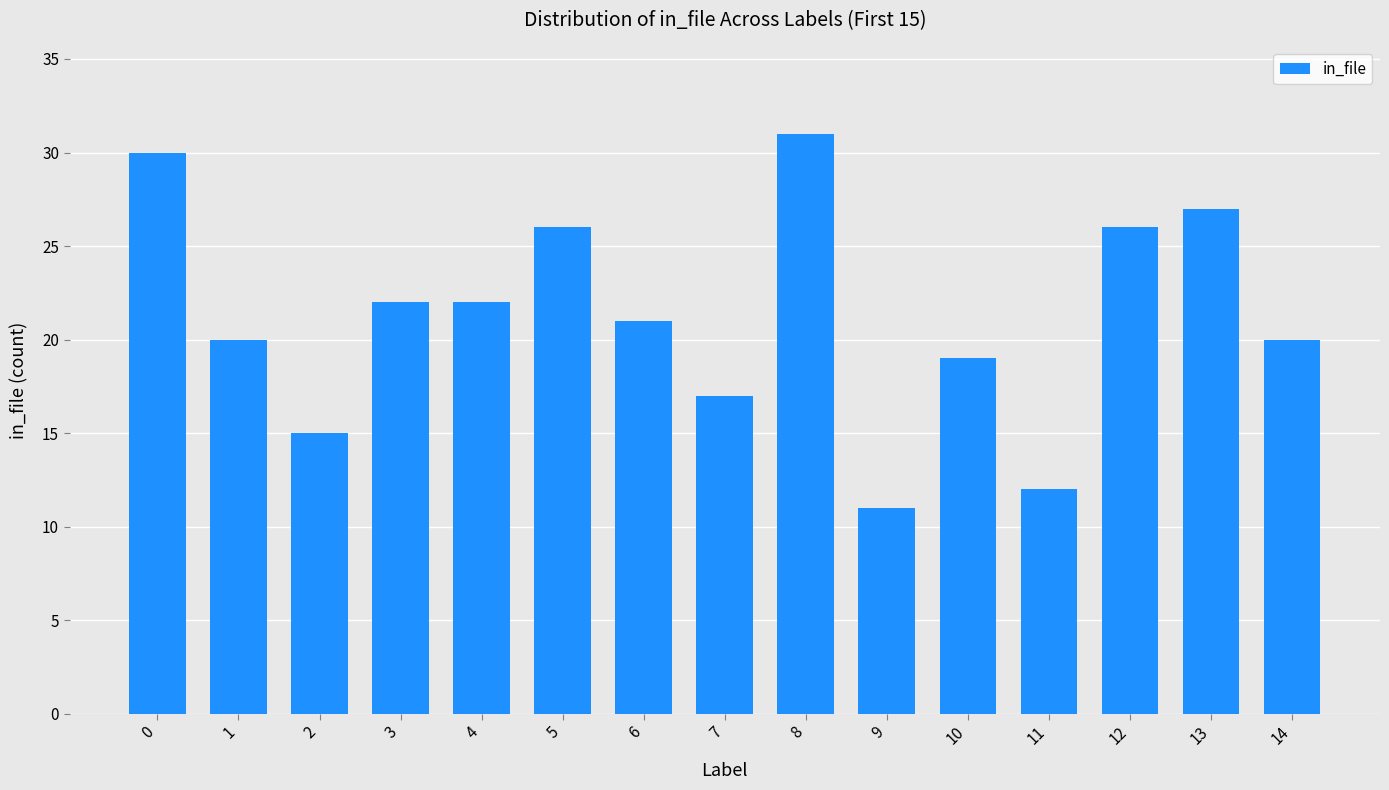

Are the bars grouped side by side (vs. stacked)?

No